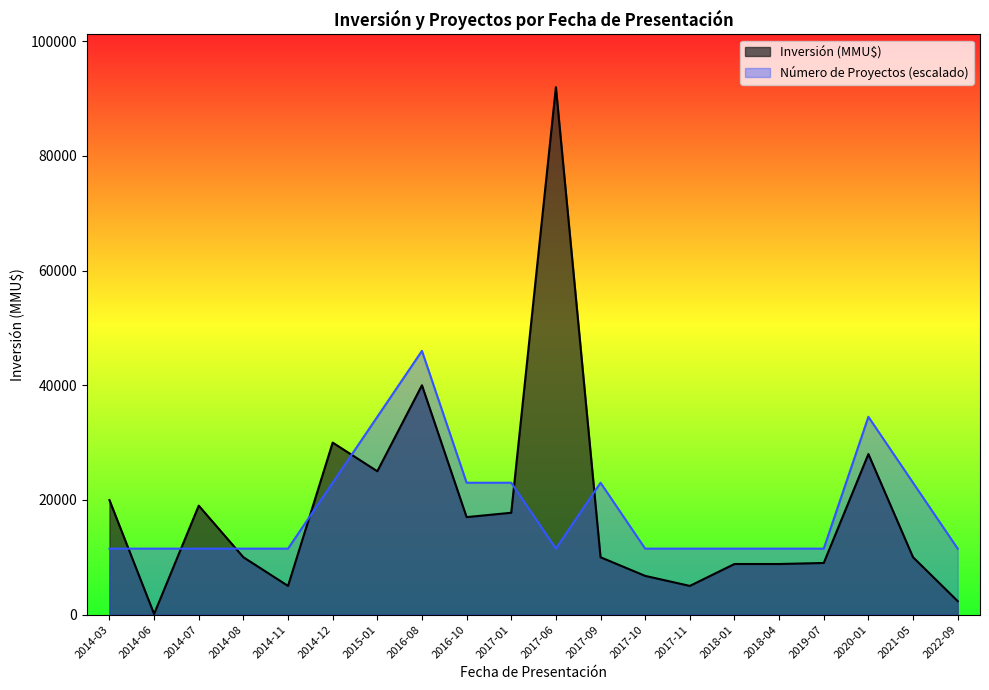

Which series changed the most between 2014-06 and 2015-01?

Inversión (MMU$)